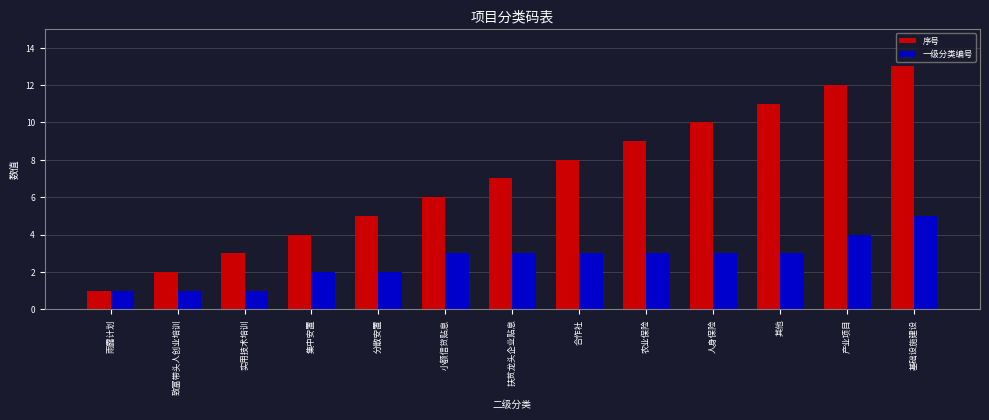

At 实用技术培训, list the series in order from largest to smallest.

序号, 一级分类编号